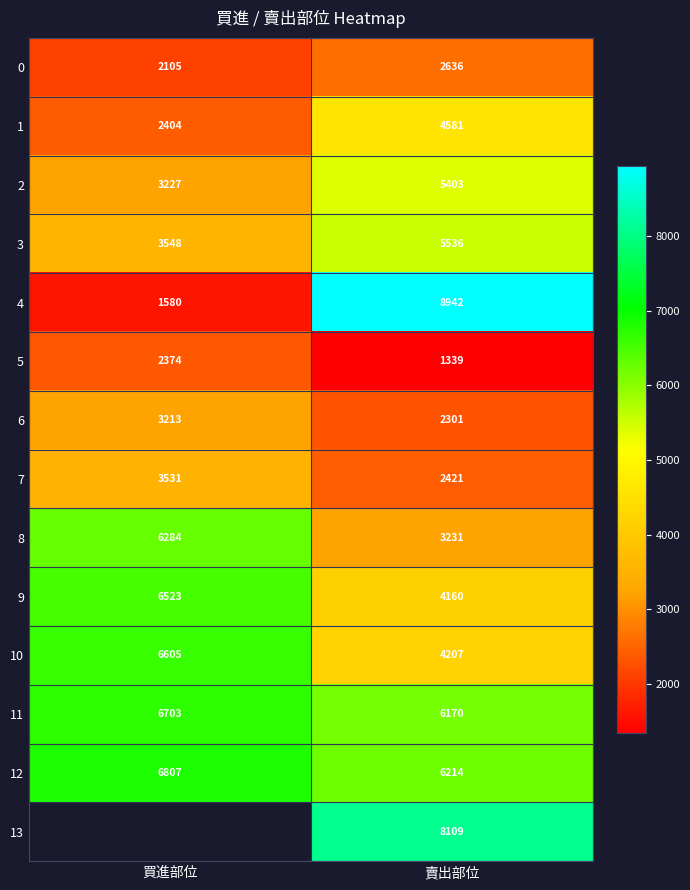

Count the number of data series in this chart.

14